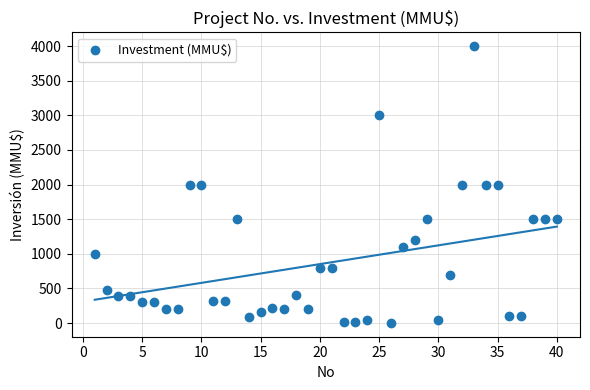

What is the range of X values (max minus min)?

39